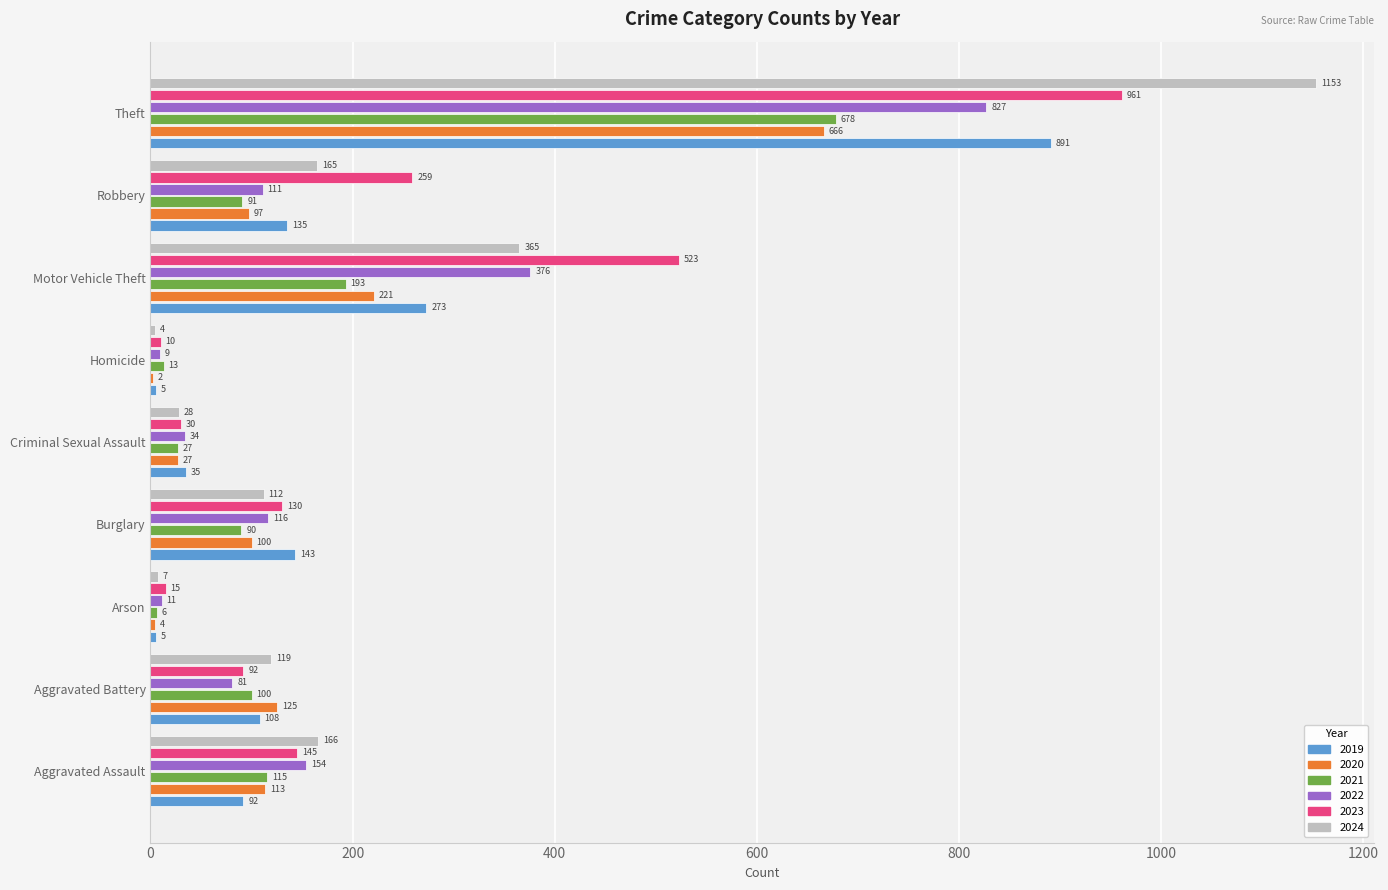

What is the sum of all 2021 values?

1313